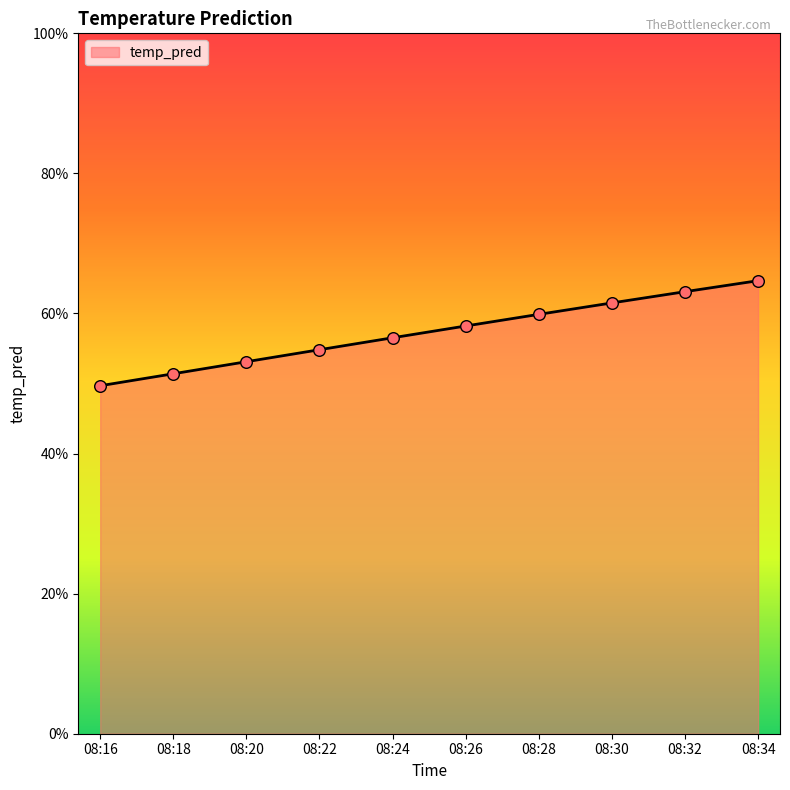

Which has a higher value, 08:30 or 08:18?

08:30